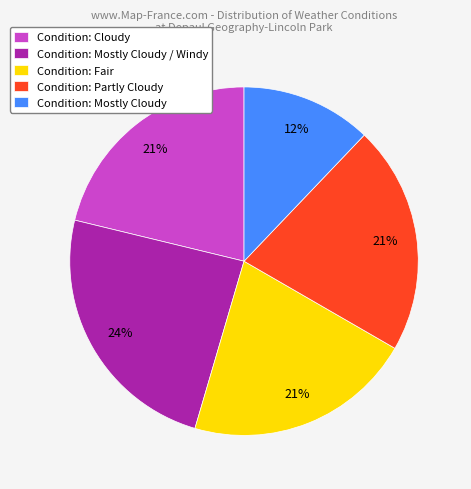

To the nearest percent, what percentage of the pie is Condition: Cloudy?

21%